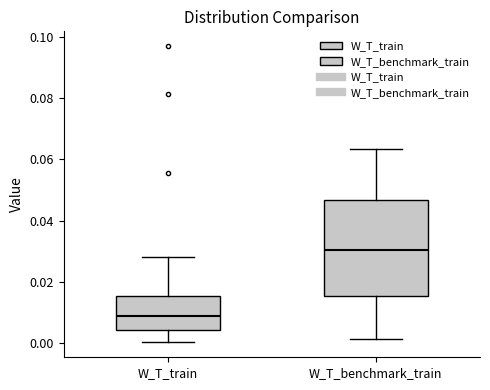

Reading left to right, transcribe this box plot: for each box, give where its median line is, the range the box spans, and where its two whiskers end, as read against the y-axis. The values are not printed on the chart, so give them approximately, as read against the axis.

W_T_train: median 0.008, box 0.004 to 0.016, whiskers 0.000 to 0.028
W_T_benchmark_train: median 0.030, box 0.016 to 0.046, whiskers 0.002 to 0.064